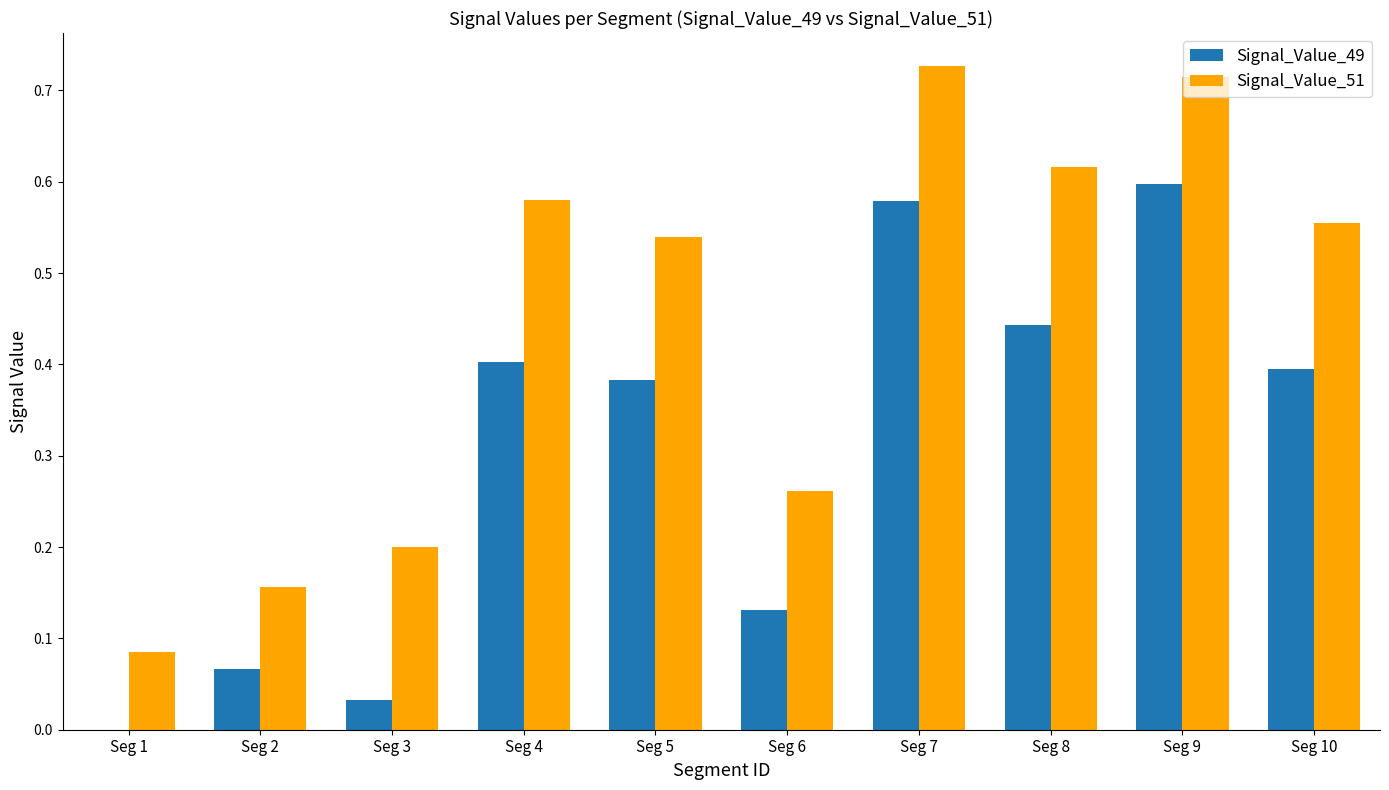

What is the sum of all Signal_Value_51 values?

4.4